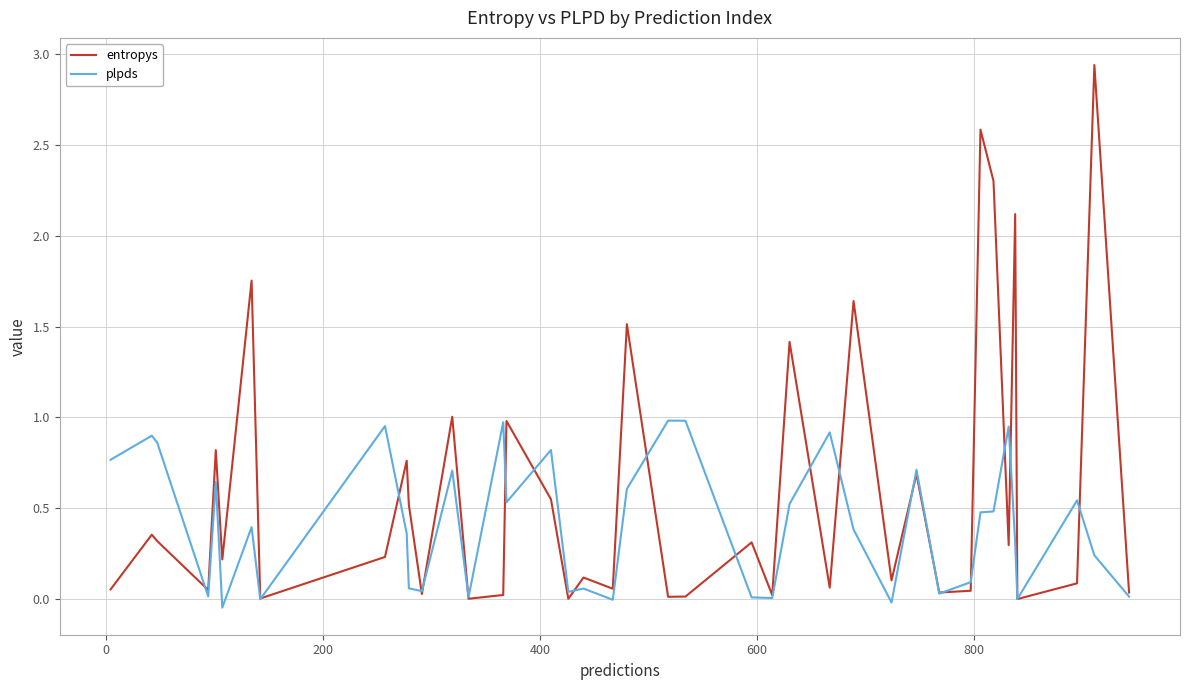

Which series has the largest range (max minus min)?

entropys